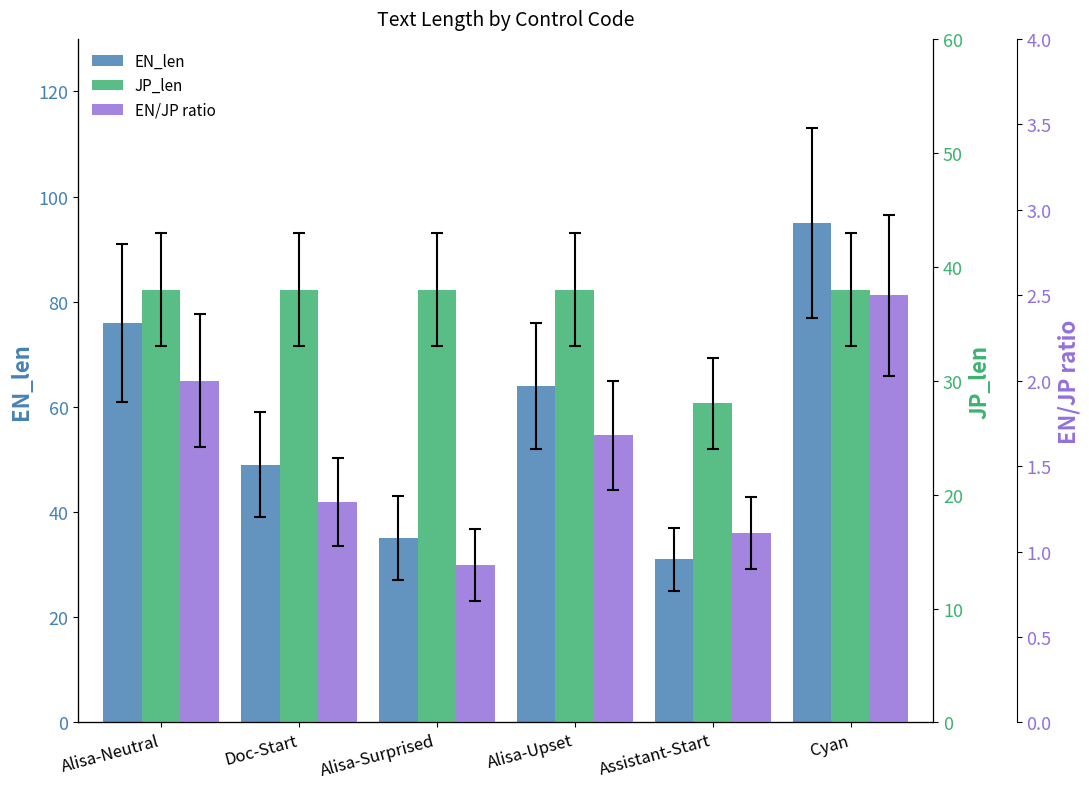

Reading right to left, extract all data points from this chart.

EN_len: 95.0	31.0	64.0	35.0	49.0	76.0
JP_len: 38.0	28.0	38.0	38.0	38.0	38.0
EN/JP ratio: 2.5	1.1	1.7	0.9	1.3	2.0